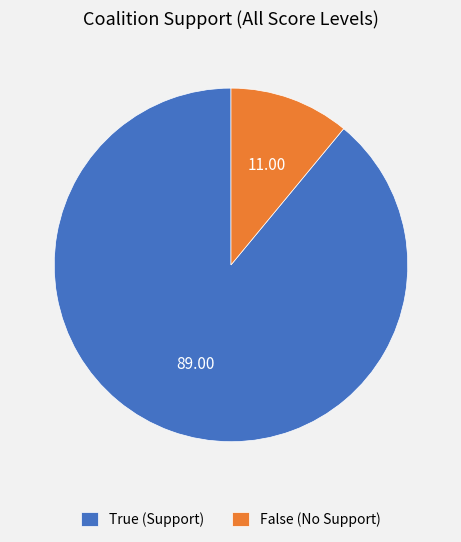

Combined, do True (Support) and False (No Support) account for over 50%?

Yes